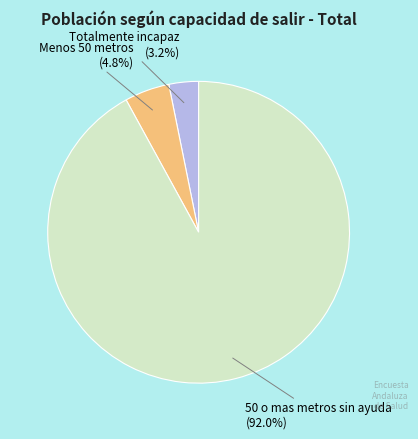

To the nearest percent, what percentage of the pie is Totalmente incapaz?

3%